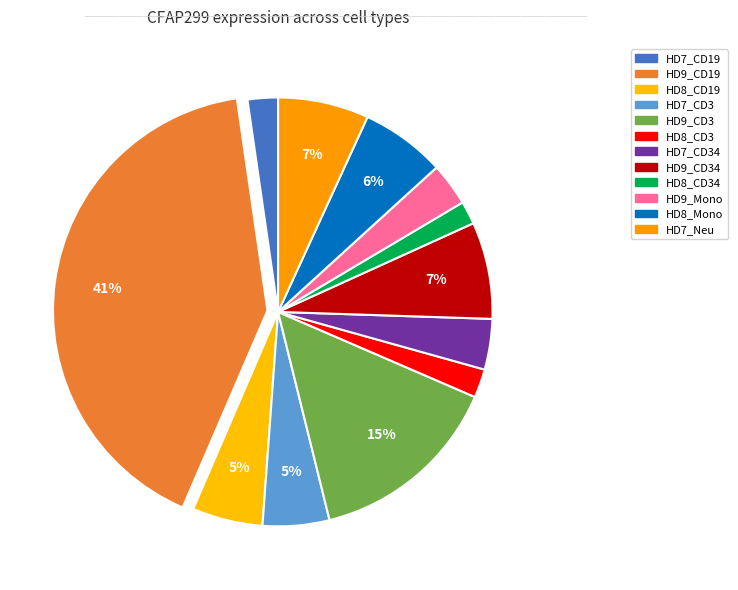

How many segments does this pie chart have?

12